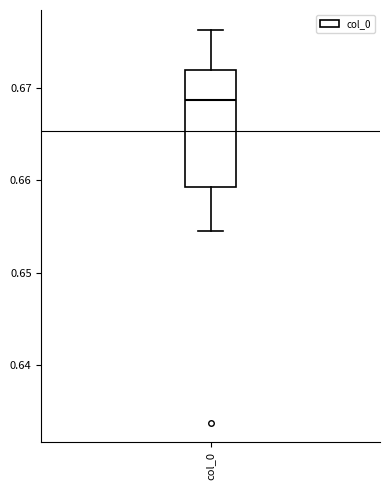

Read this box plot against the y-axis: the position of the median line, the range covered by the box, and the ends of both whiskers. The values are not printed on the chart, so give them approximately, as read against the axis.

median 0.669, box 0.659 to 0.672, whiskers 0.654 to 0.676